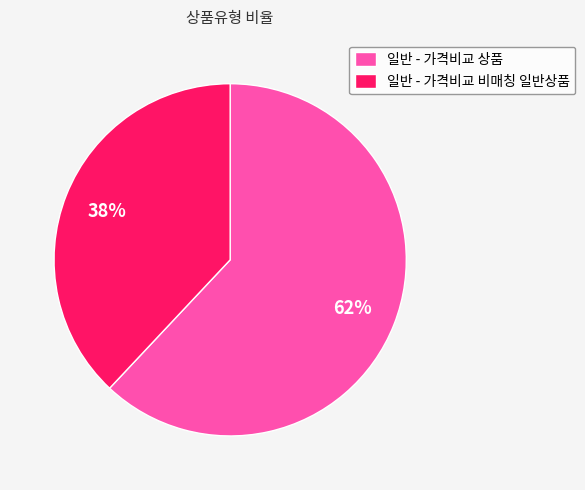

What is the majority slice?

일반 - 가격비교 상품